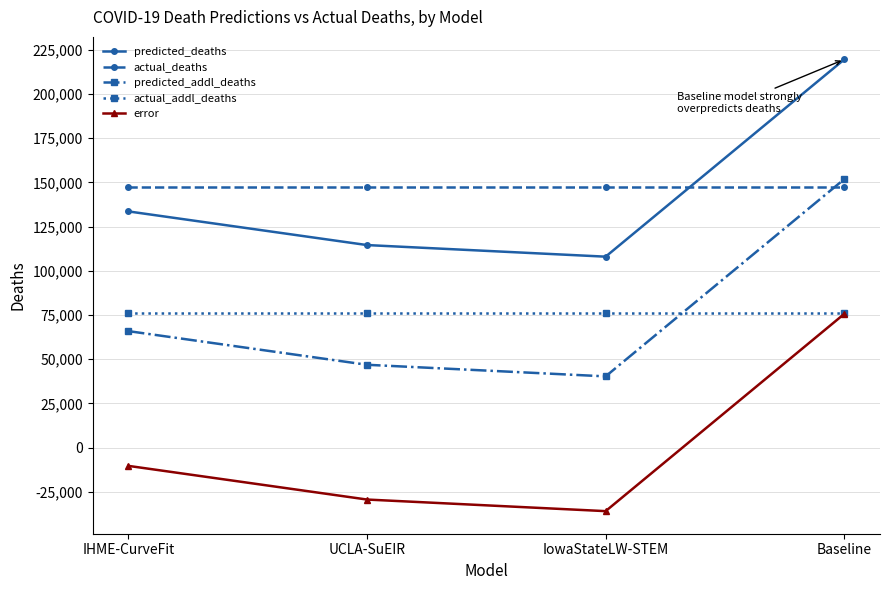

Which category has the lowest value across all series?

IowaStateLW-STEM